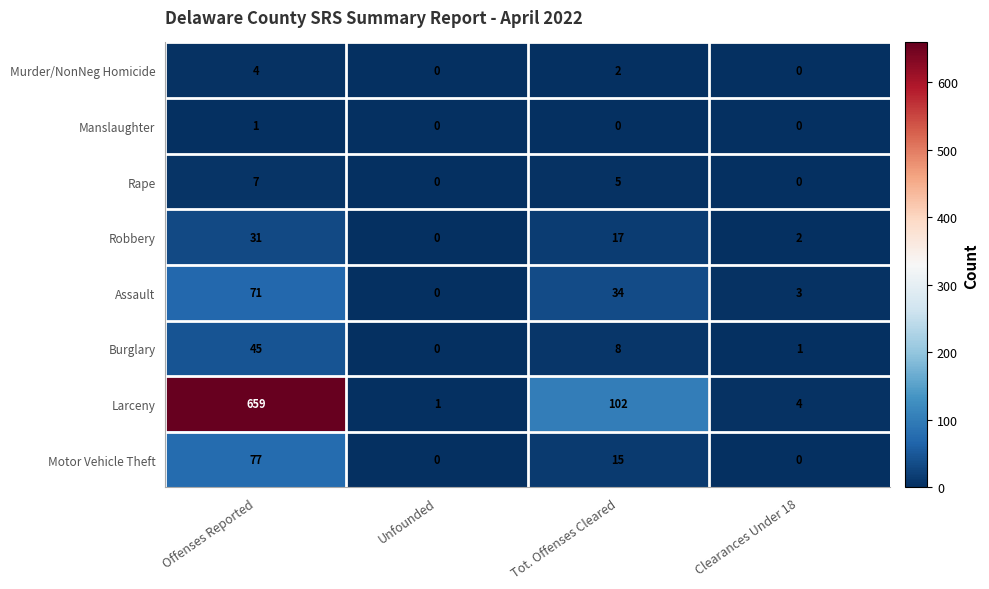

True or false: Larceny has a value of 7 at Clearances Under 18.

False